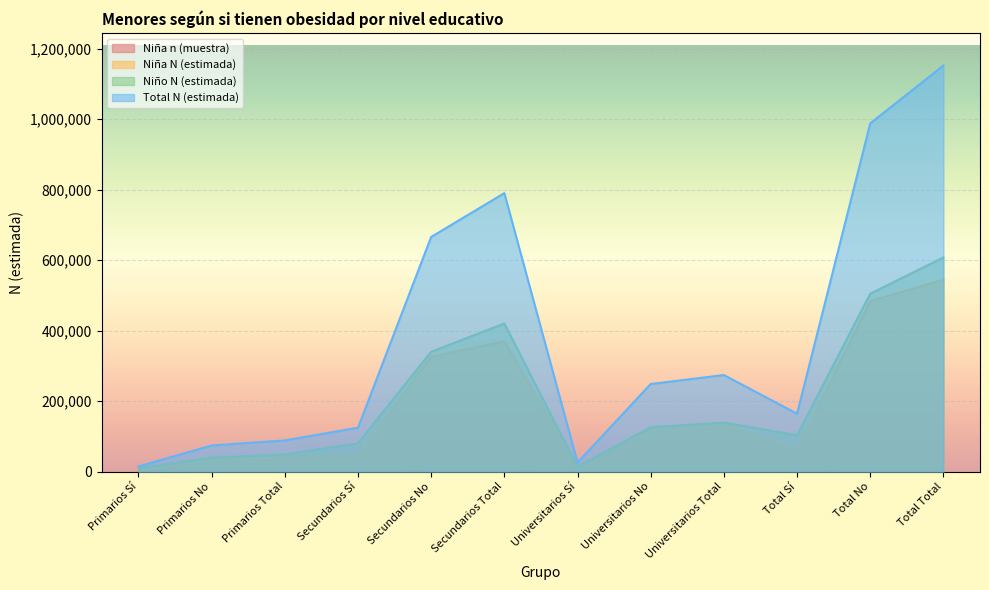

What is the difference between the highest and lowest values at Primarios Sí?

14357